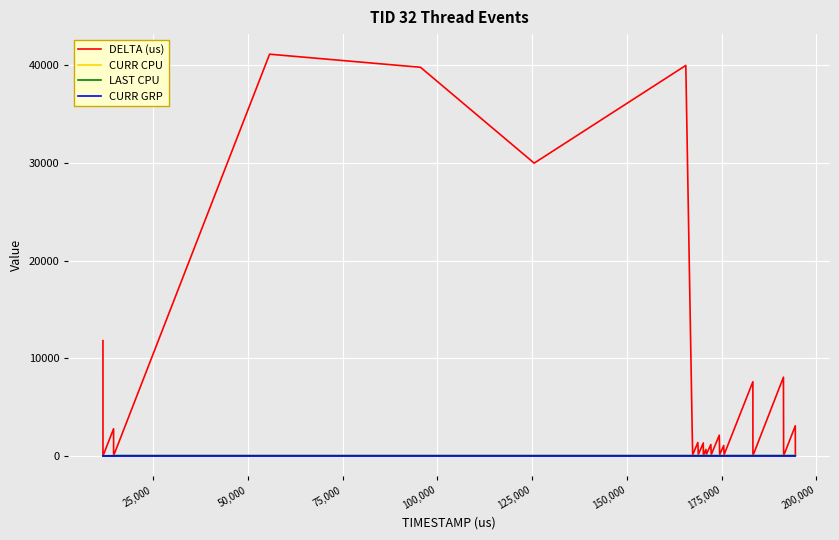

What is the sum of all DELTA (us) values?

194455